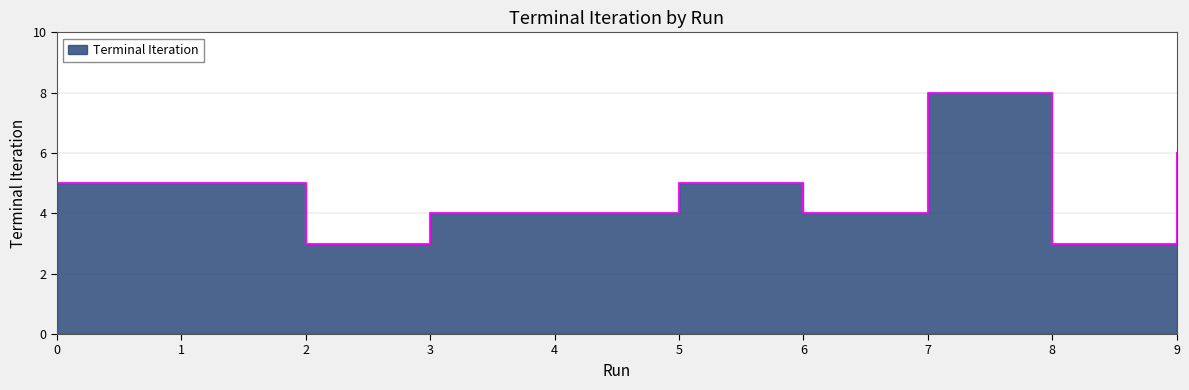

Count the number of categories in the chart.

10